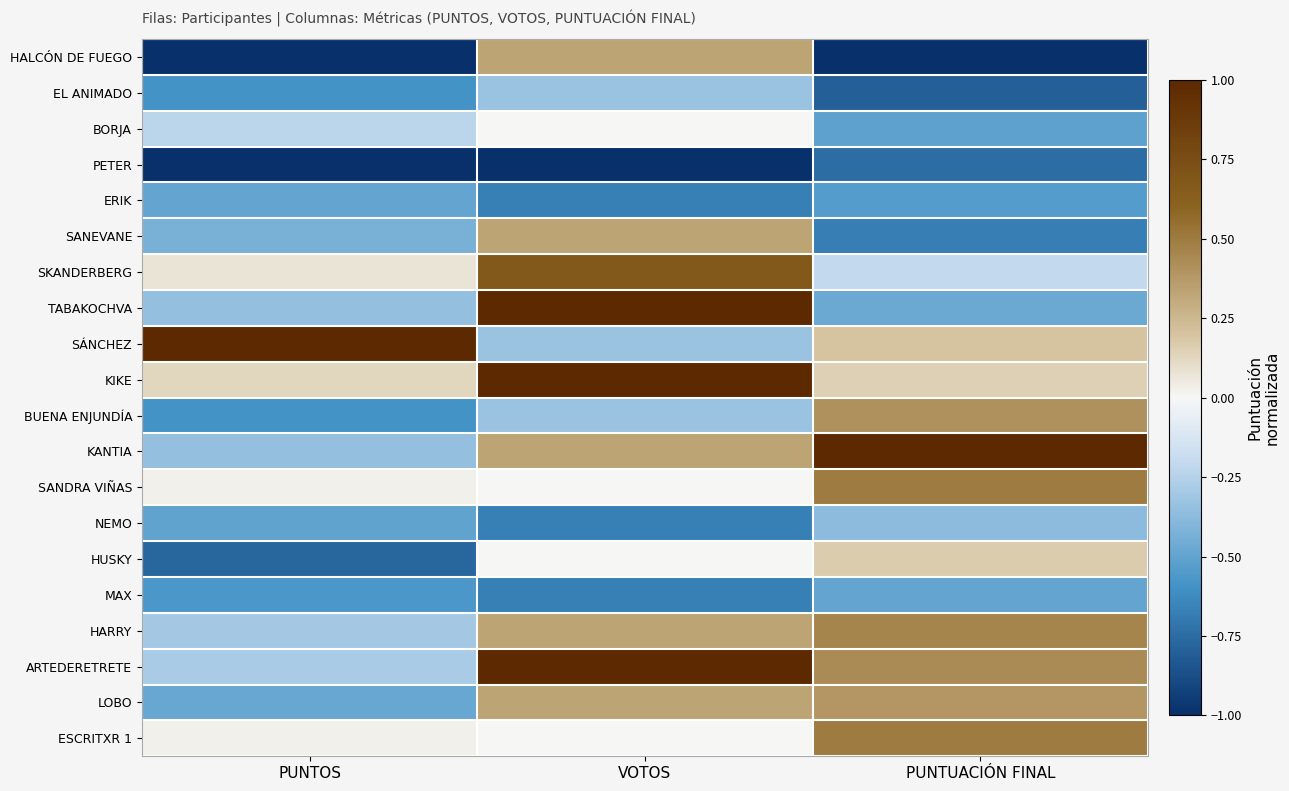

Rank the series by their maximum value, from lowest to highest.

PETER, ERIK, MAX, NEMO, EL ANIMADO, BORJA, HUSKY, HALCÓN DE FUEGO, SANEVANE, LOBO, BUENA ENJUNDÍA, HARRY, SANDRA VIÑAS, ESCRITXR 1, SKANDERBERG, TABAKOCHVA, KIKE, ARTEDERETRETE, SÁNCHEZ, KANTIA